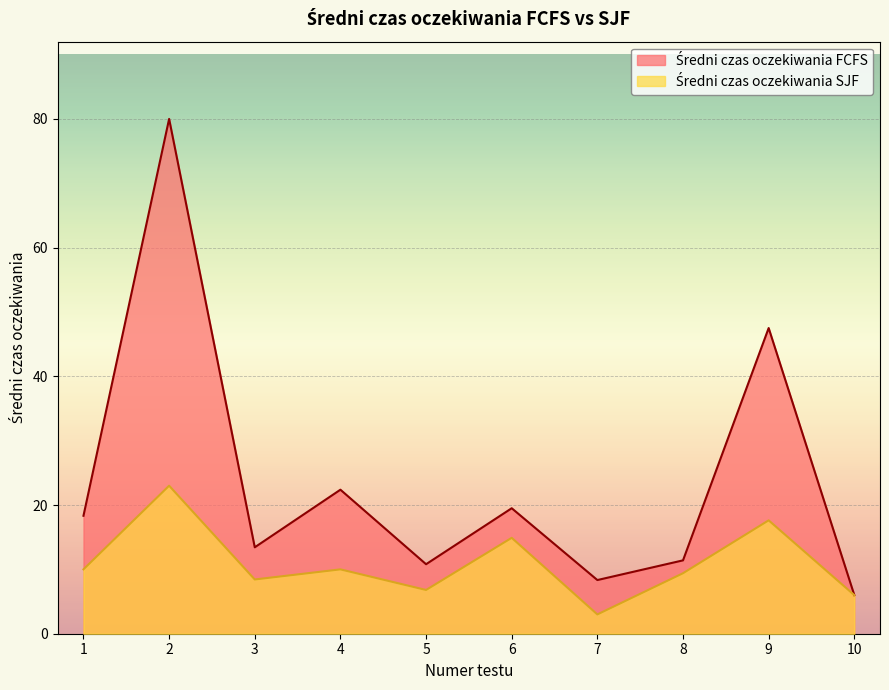

At which label does Średni czas oczekiwania SJF first exceed 10?

2